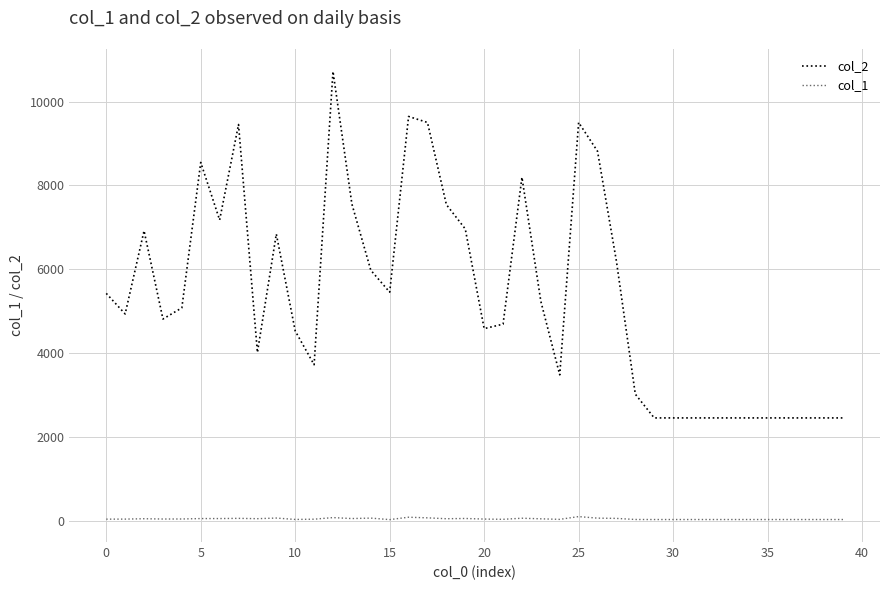

What is the sum of all col_2 values?

215743